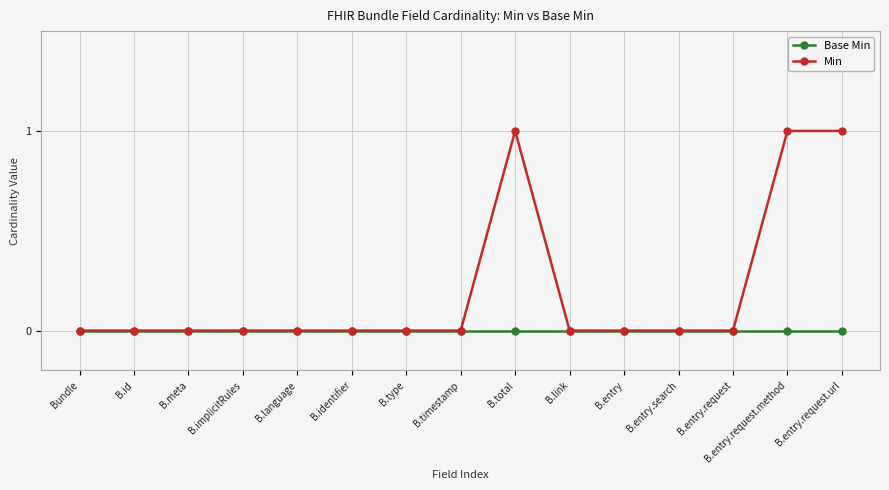

How many lines are shown in the chart?

2